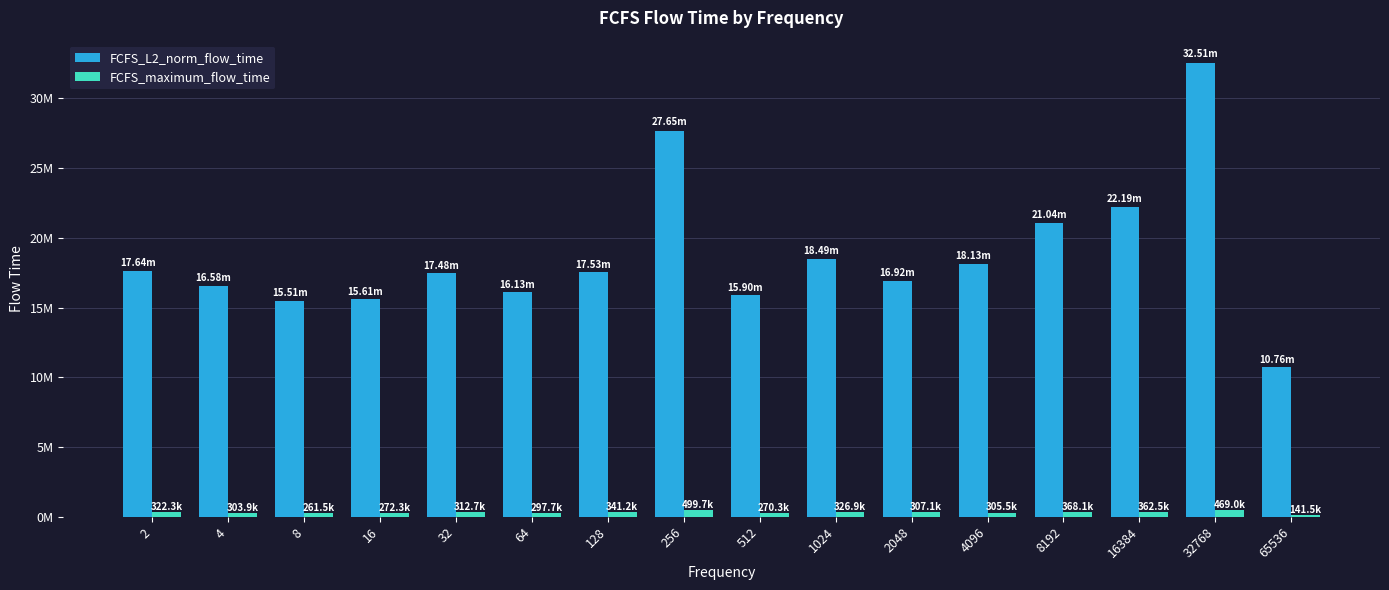

True or false: FCFS_L2_norm_flow_time has a value of 24706349.1 at 2048.

False